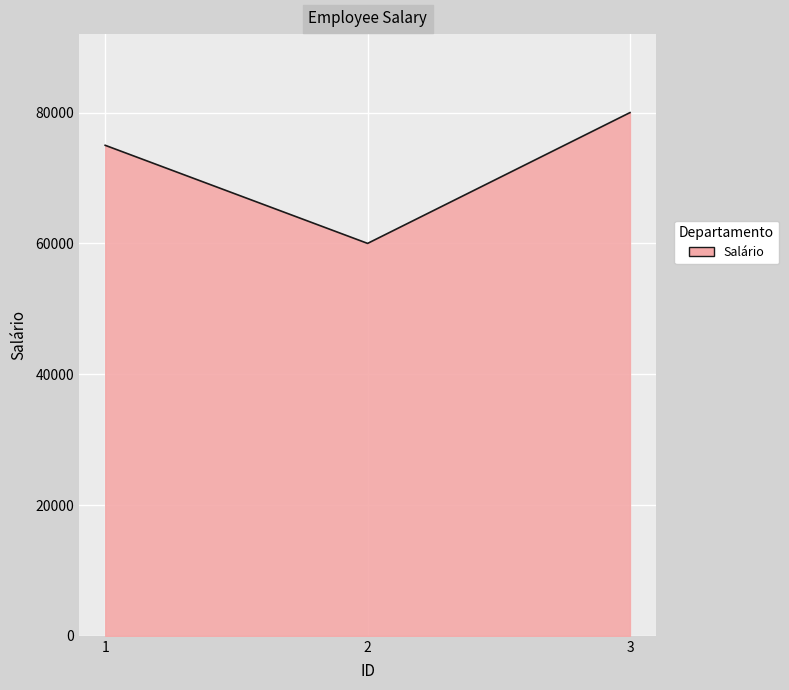

What is the difference between the second highest and minimum values?

15000